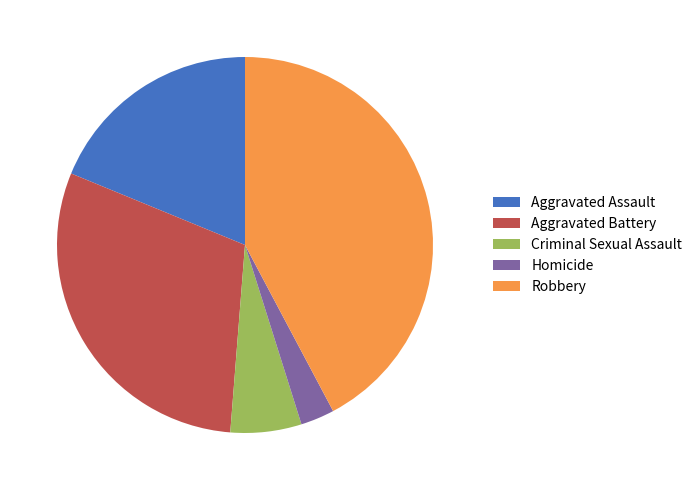

Rank the categories by value from lowest to highest.

Homicide, Criminal Sexual Assault, Aggravated Assault, Aggravated Battery, Robbery